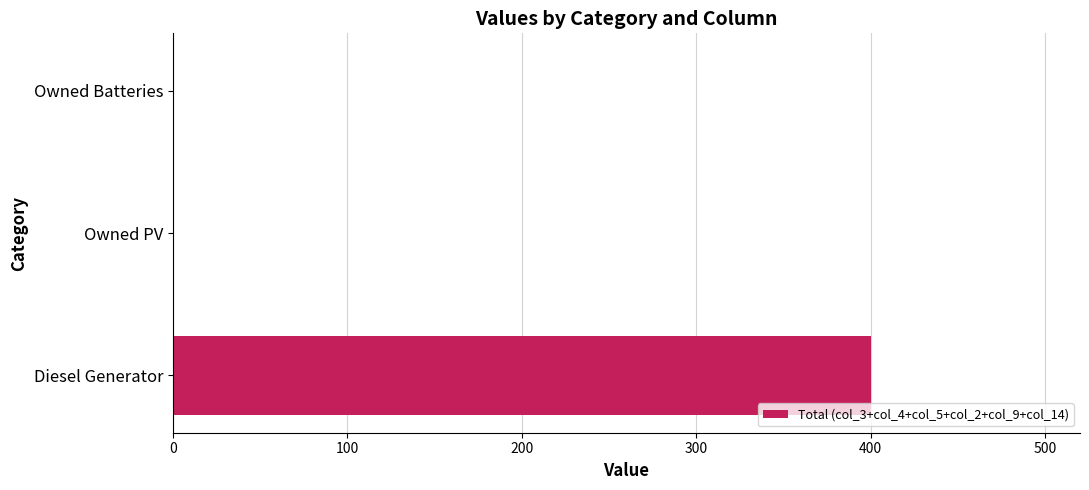

Reading bottom to top, transcribe all the data shown in this chart.

Diesel Generator=400	Owned PV=0	Owned Batteries=0